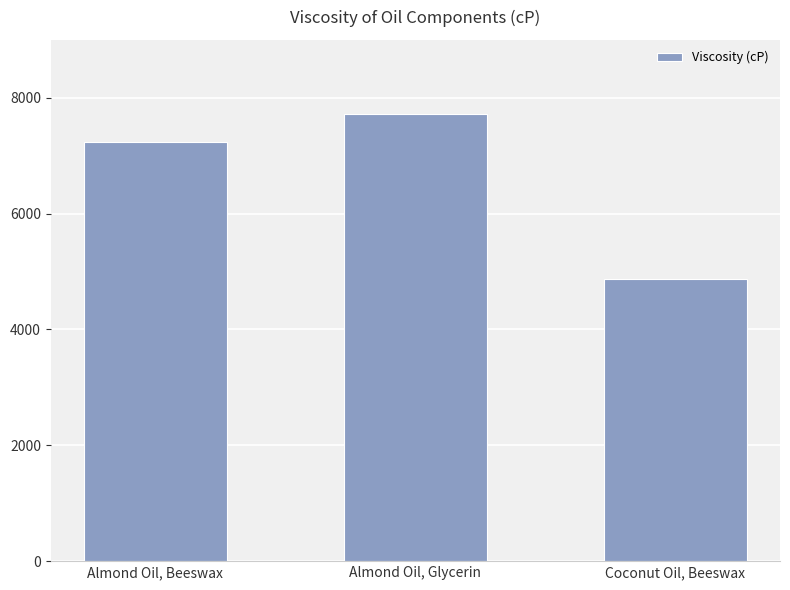

Count the number of categories in the chart.

3